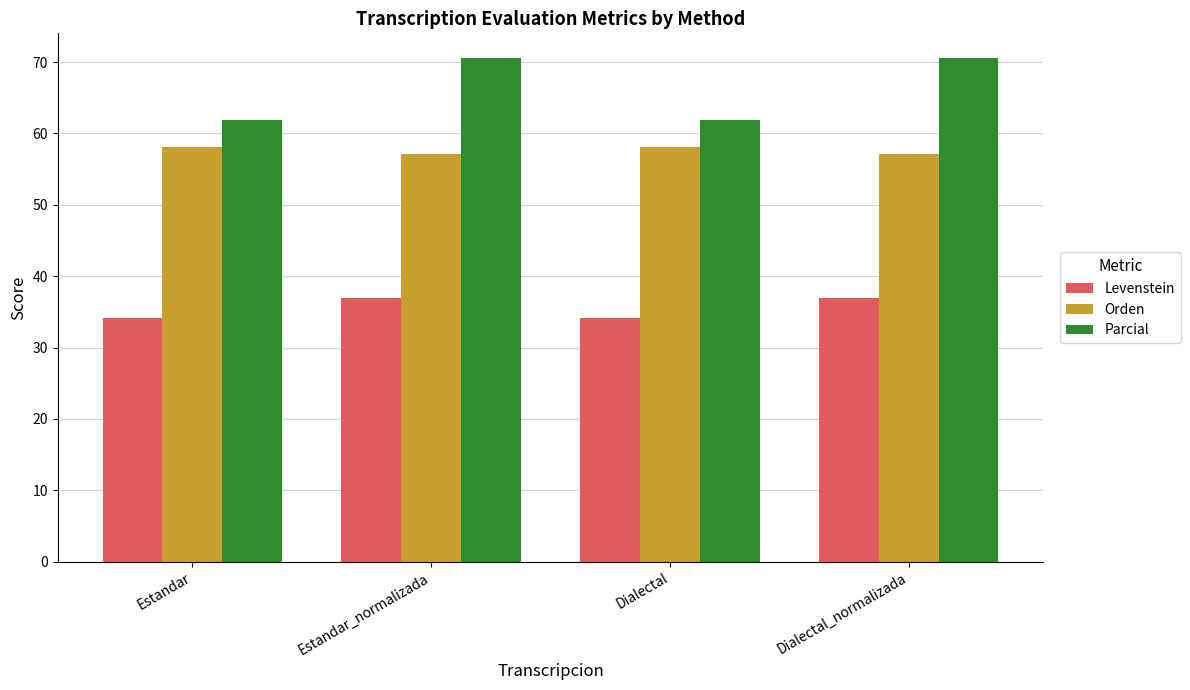

Read the Levenstein value at Dialectal_normalizada.

37.0